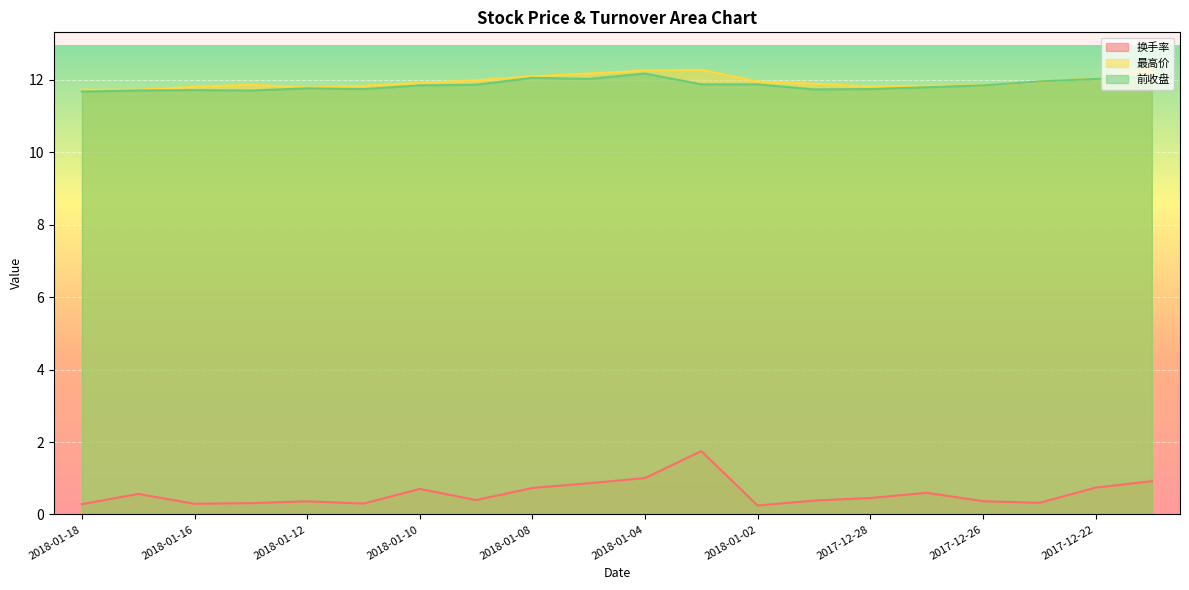

Count the number of categories in the chart.

20